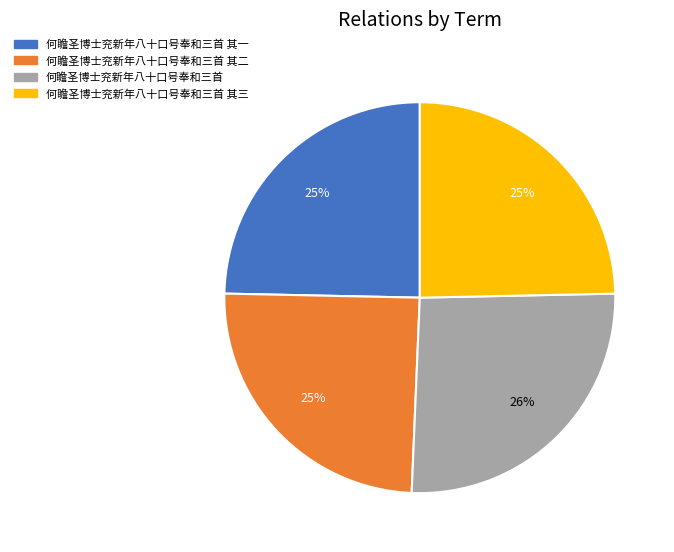

What percentage is the 何瞻圣博士兖新年八十口号奉和三首 其一 slice, to the nearest percent?

25%